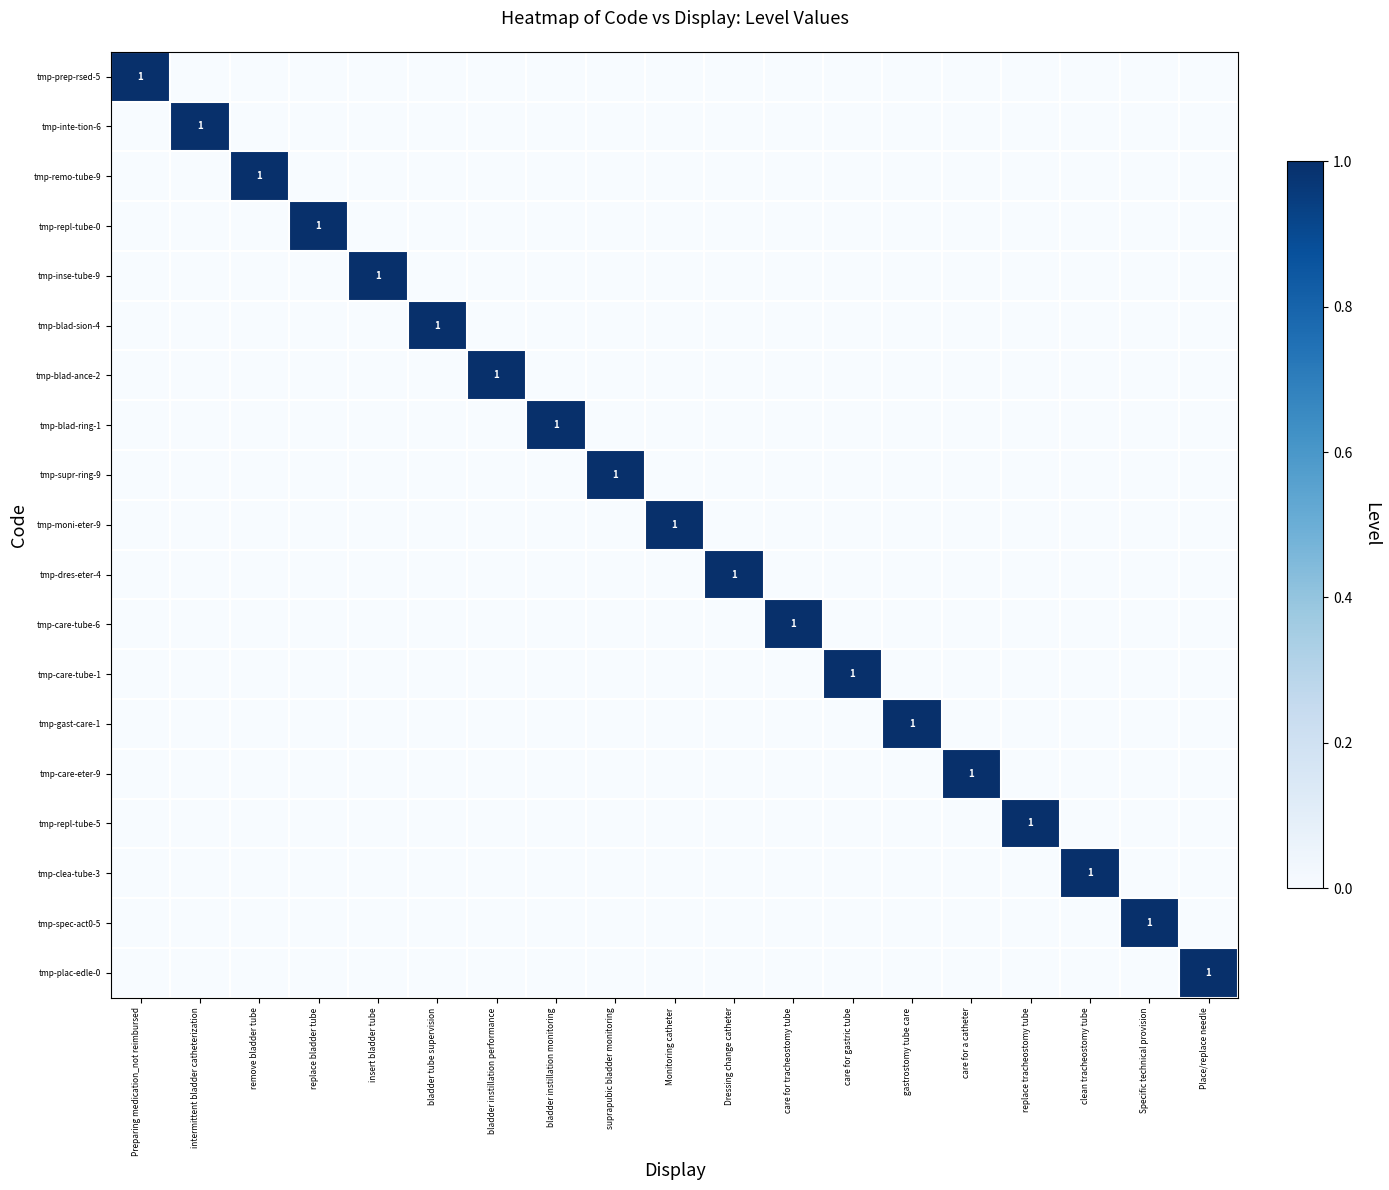

At how many categories does at least one series exceed 0?

19